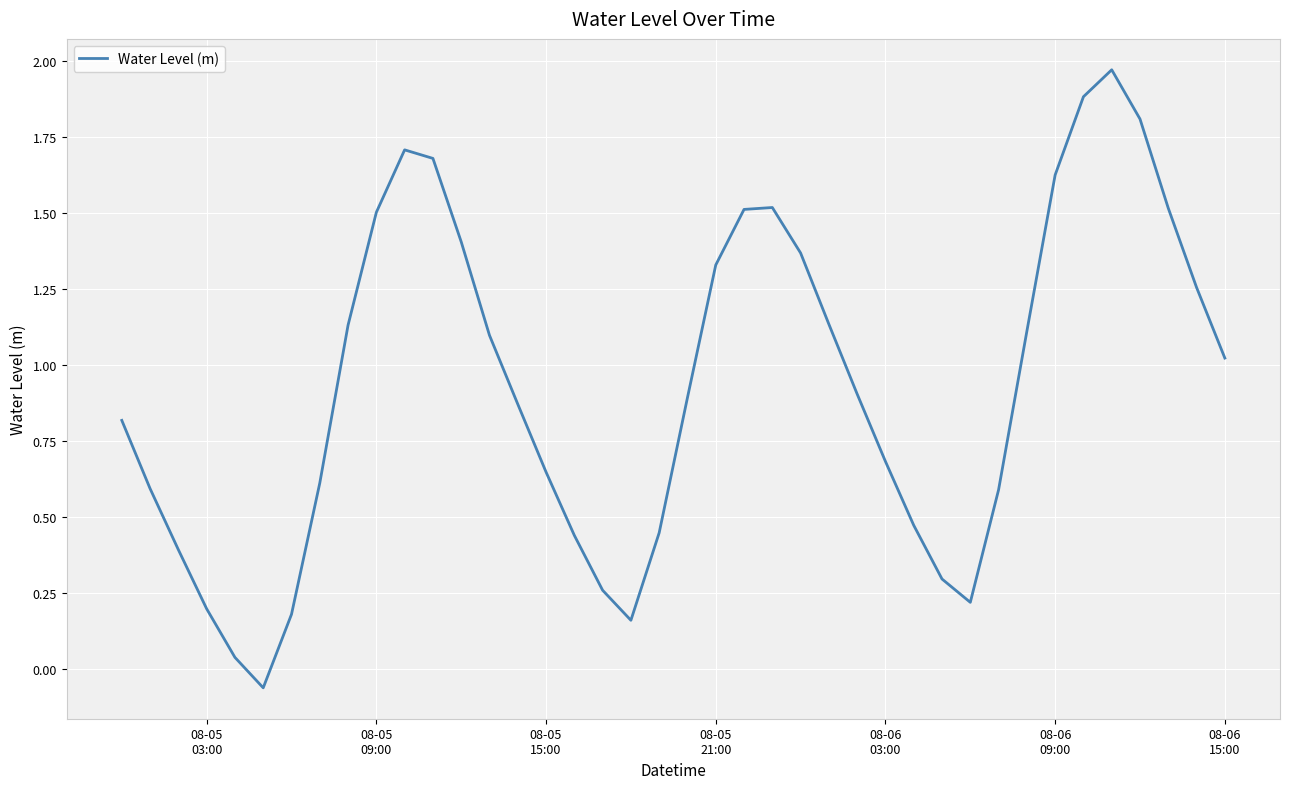

Does the chart have visible grid lines?

Yes